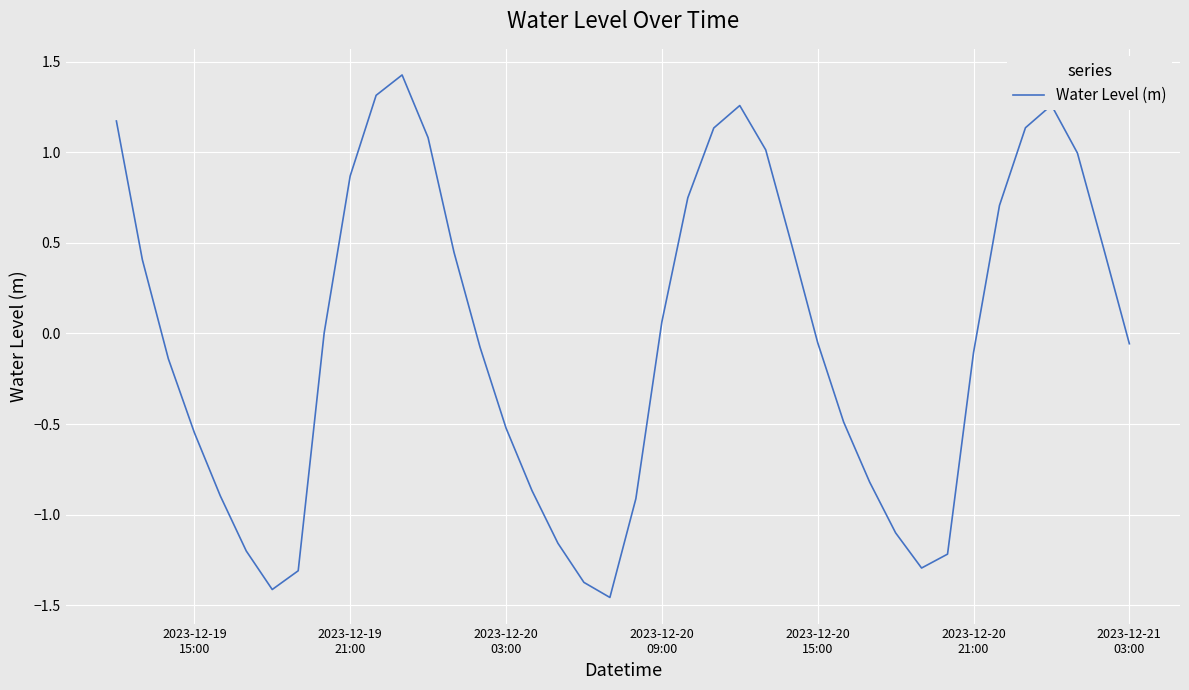

What is the maximum value shown in the chart?

1.4